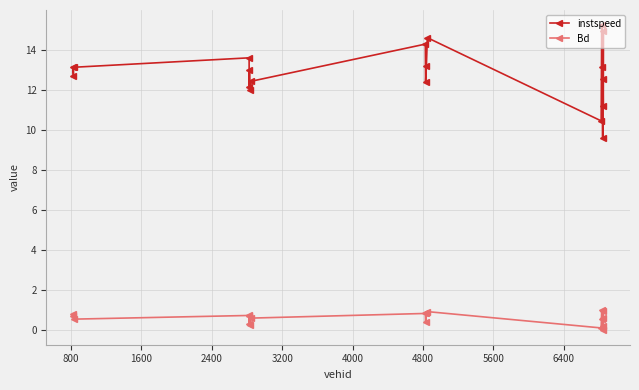

True or false: instspeed and Bd cross at least once.

False